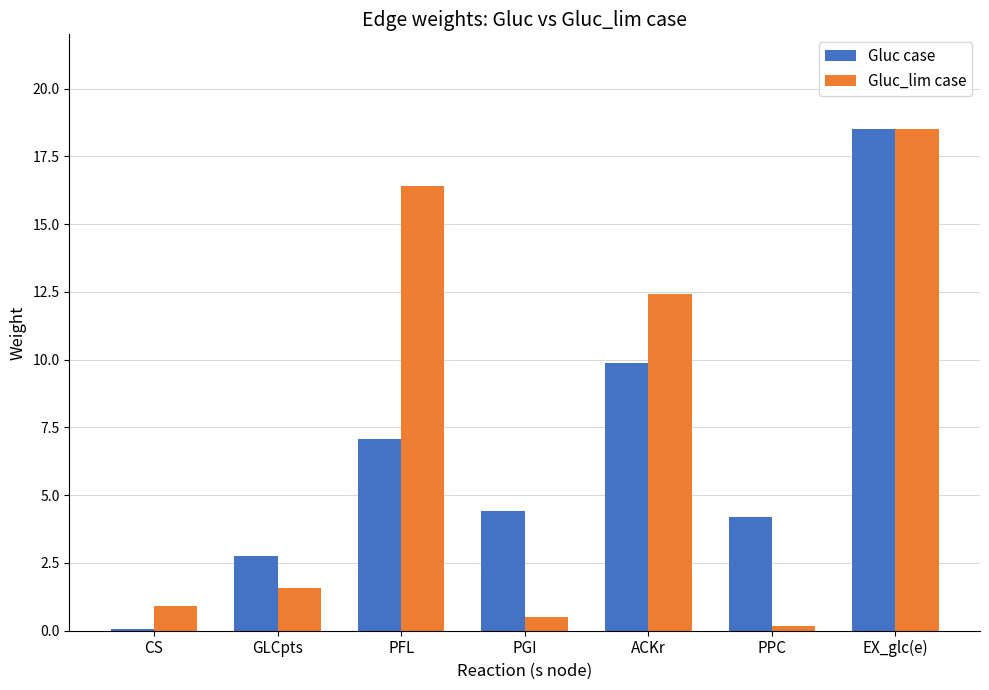

Which series has the largest total across all categories?

Gluc_lim case